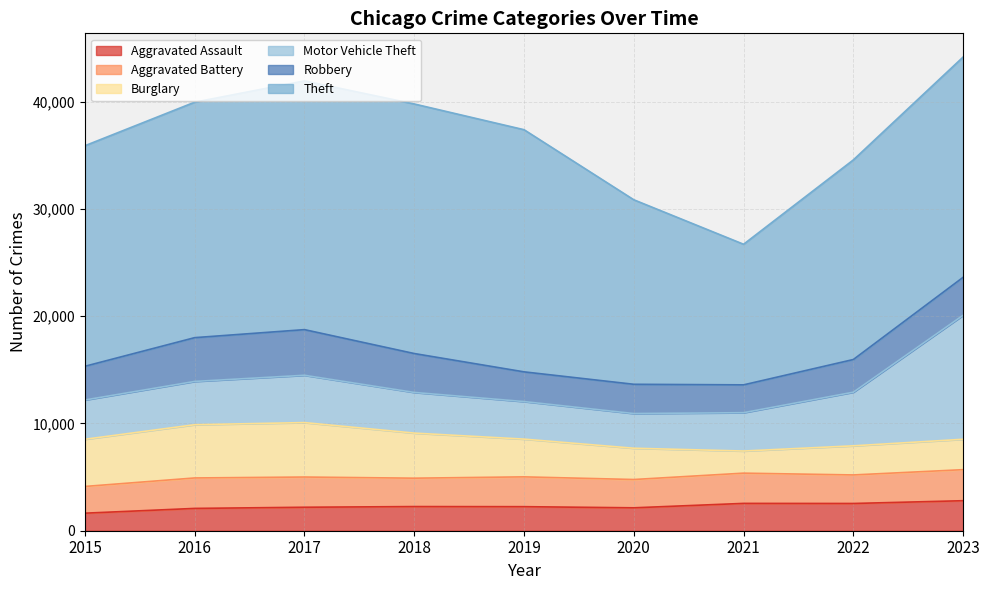

Where do Motor Vehicle Theft and Burglary first cross each other?

2019 and 2020